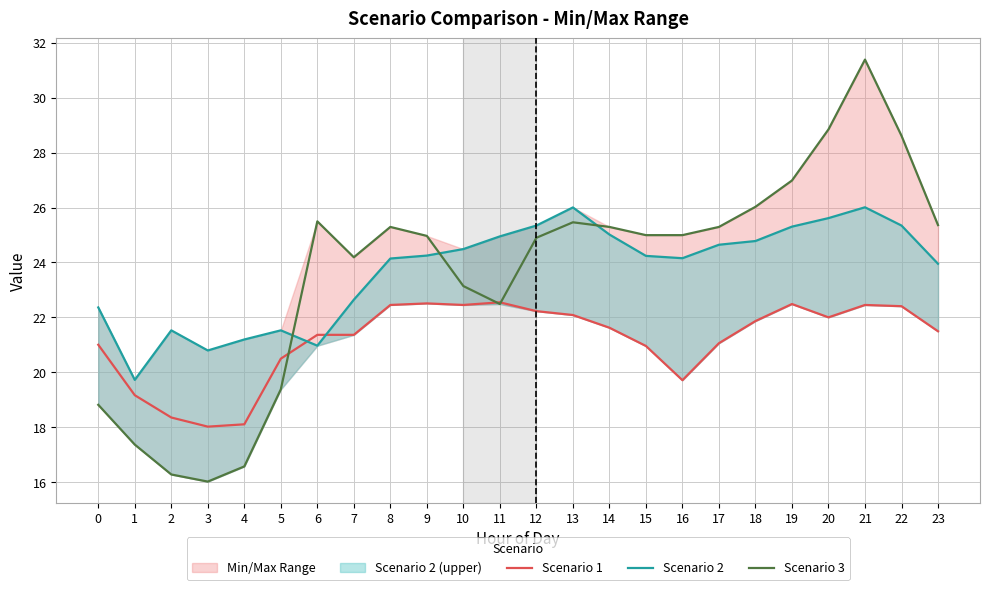

Is it true that Scenario 1 equals 19.2 at 1?

True